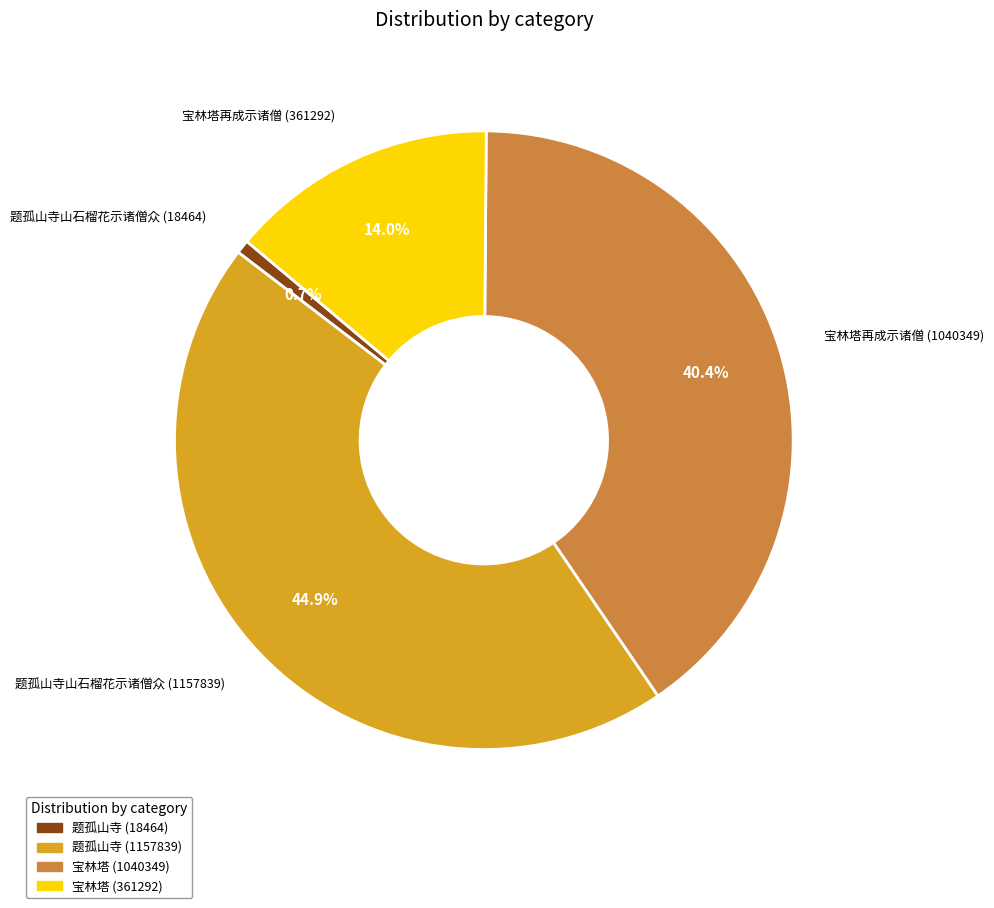

Is the sum of 宝林塔再成示诸僧 (1040349) and 题孤山寺山石榴花示诸僧众 (18464) greater than half?

No